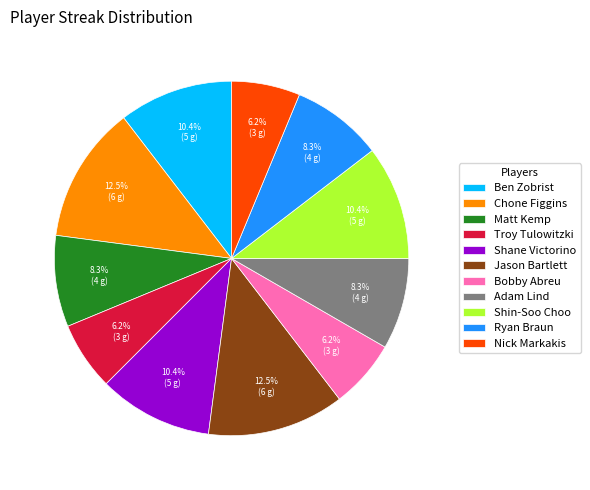

How many segments does this pie chart have?

11